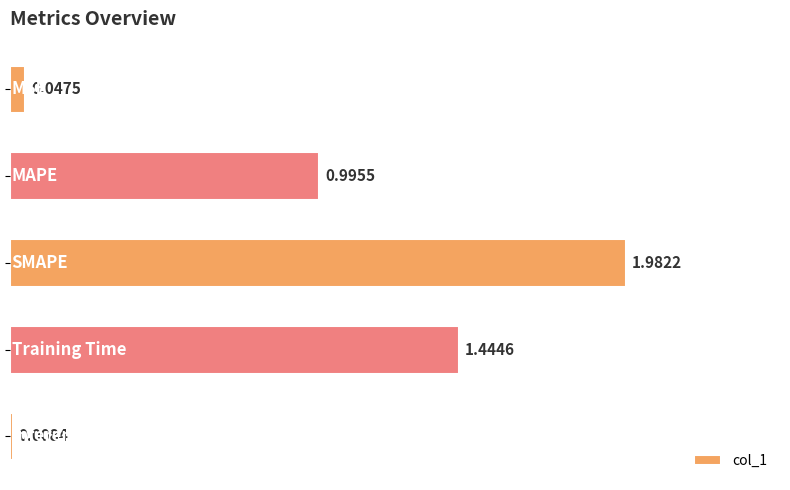

What is the sum of all values?

4.5